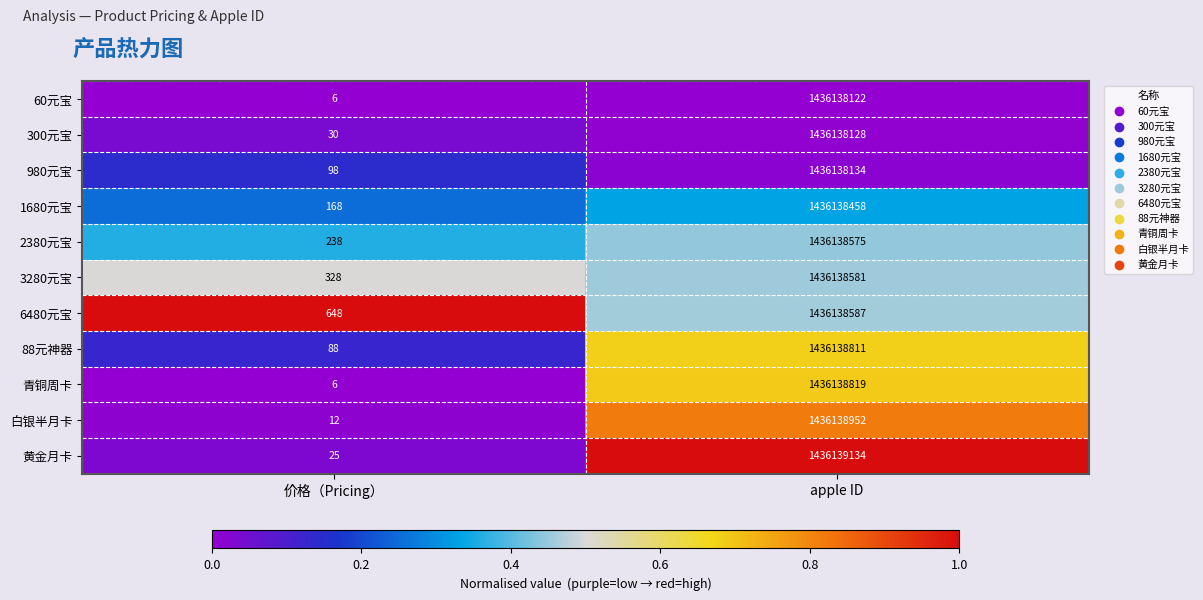

The 1680元宝 series shows 2323847649 at apple ID. True or false?

False